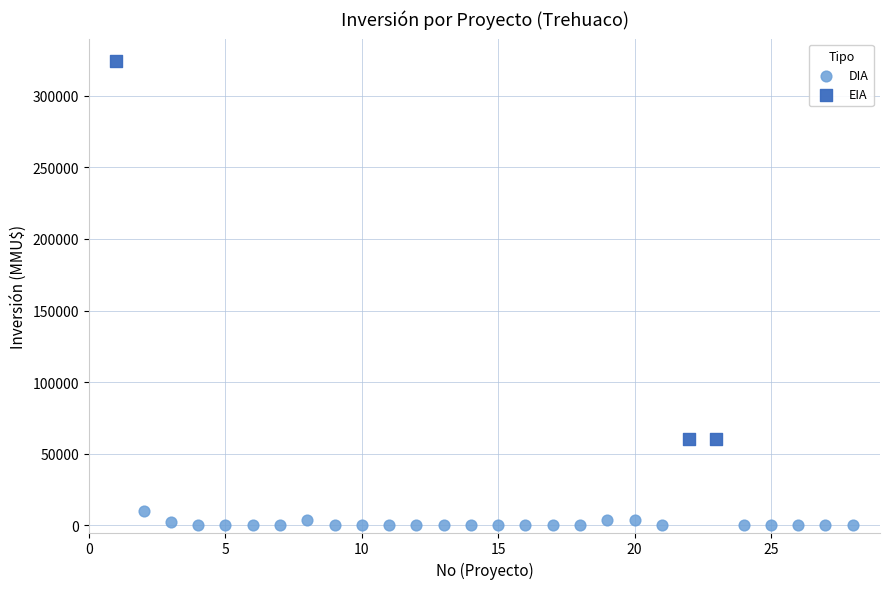

Which series reaches the maximum Y coordinate?

EIA